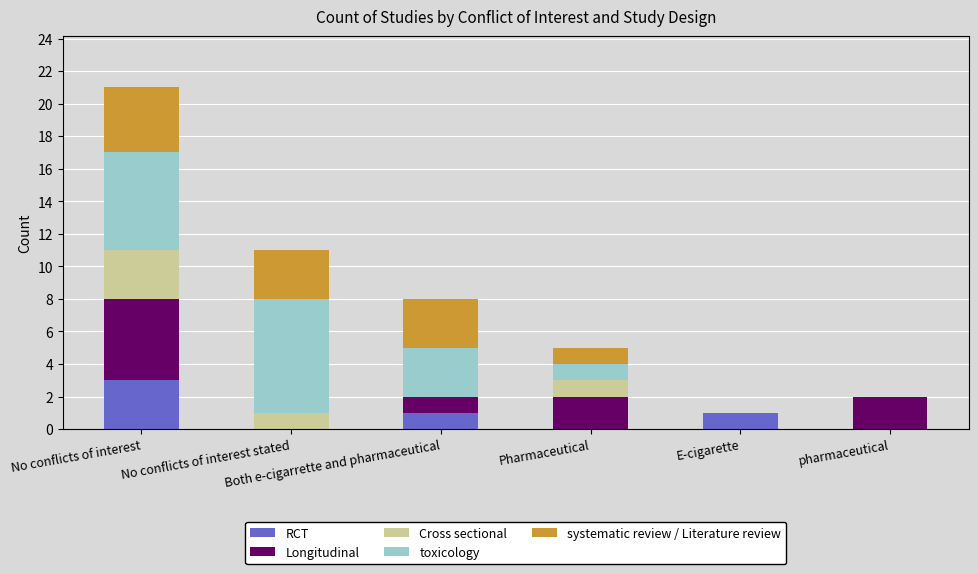

Does the chart contain stacked bars?

Yes